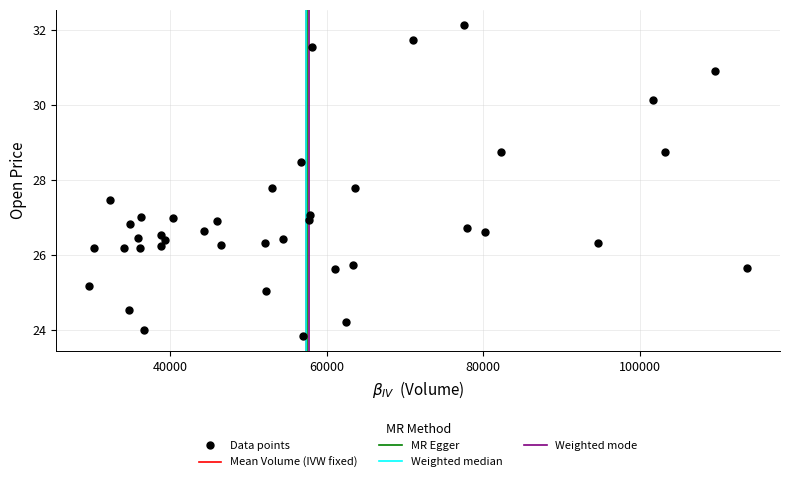

What is the range of X values (max minus min)?

83941.5